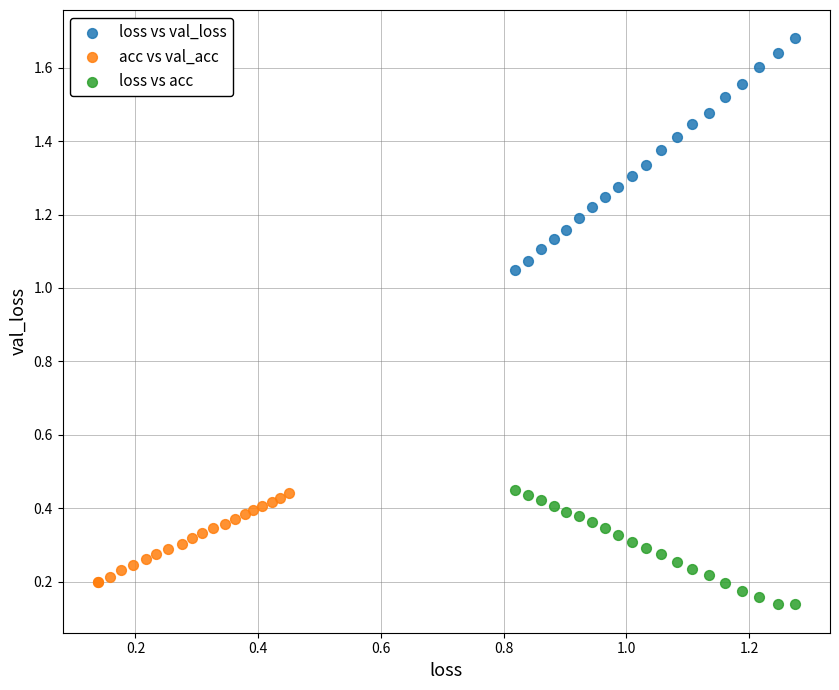

Which series contains the lowest Y value?

loss vs acc